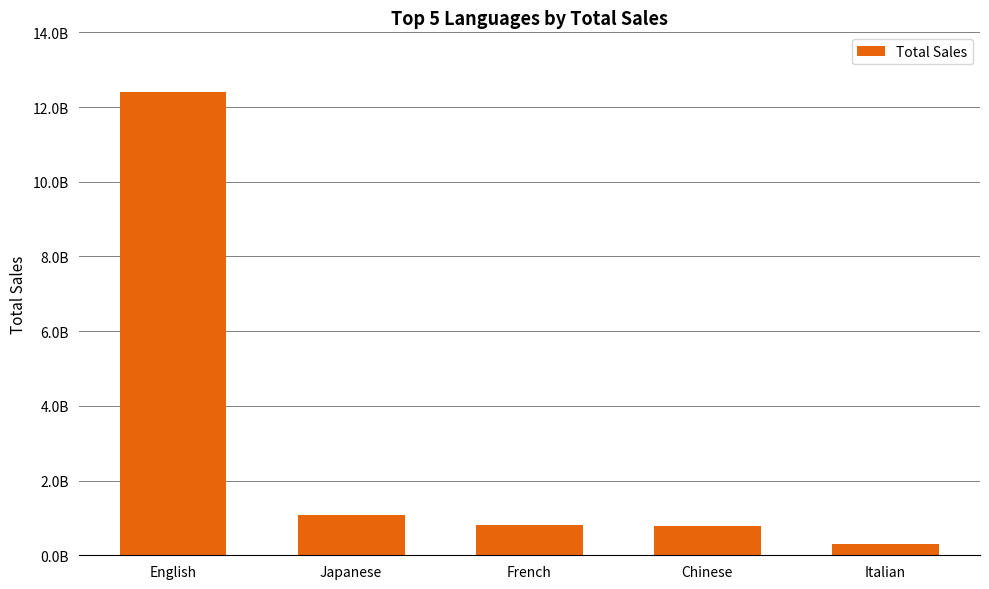

Are the bars horizontal?

No